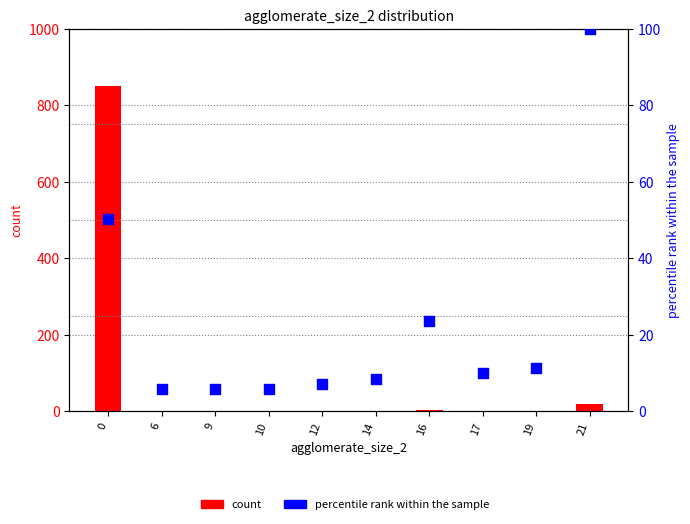

At how many categories does at least one series exceed 537?

1